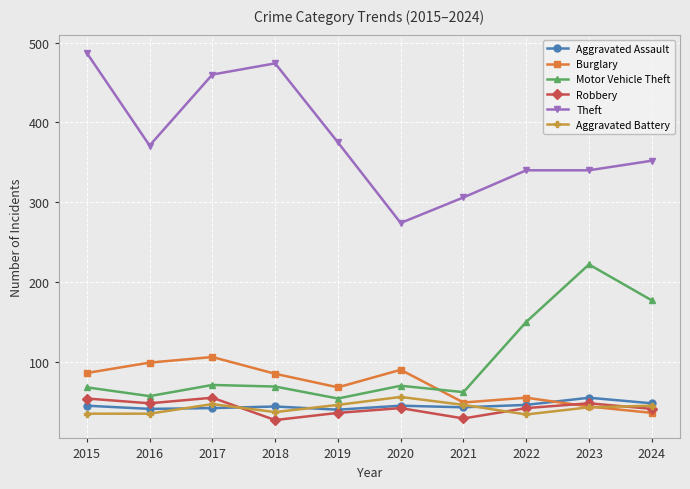

What is the value of the Aggravated Assault point at the 10th from the left?

48